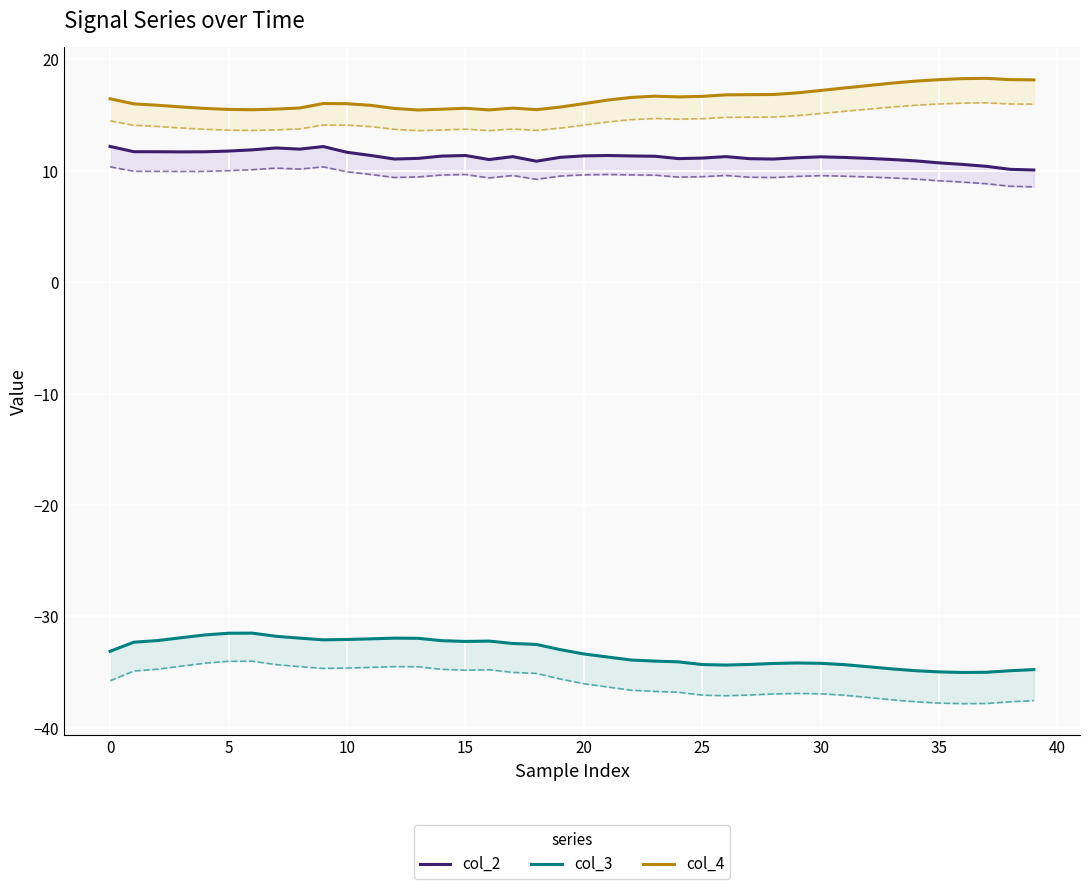

Is the value of col_3 at 30 greater than the value of col_4 at 22?

No